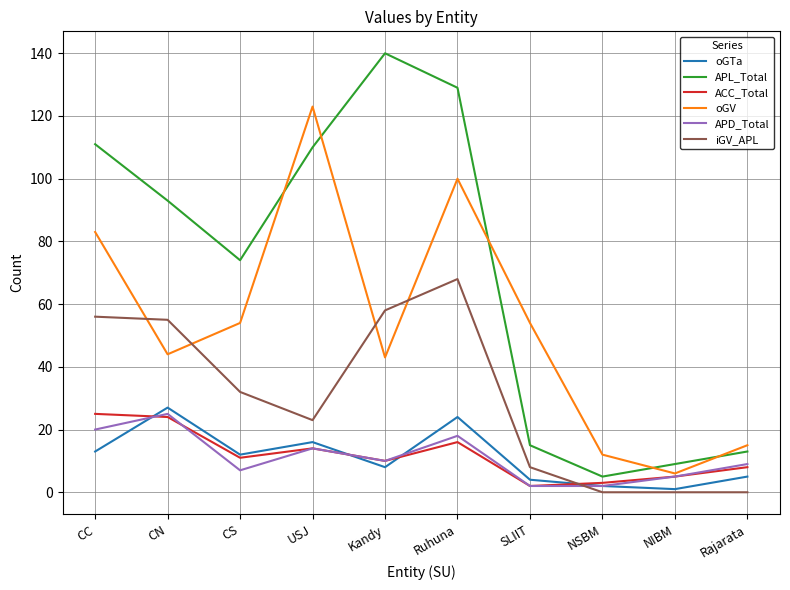

Which label corresponds to the largest value in the chart?

Kandy